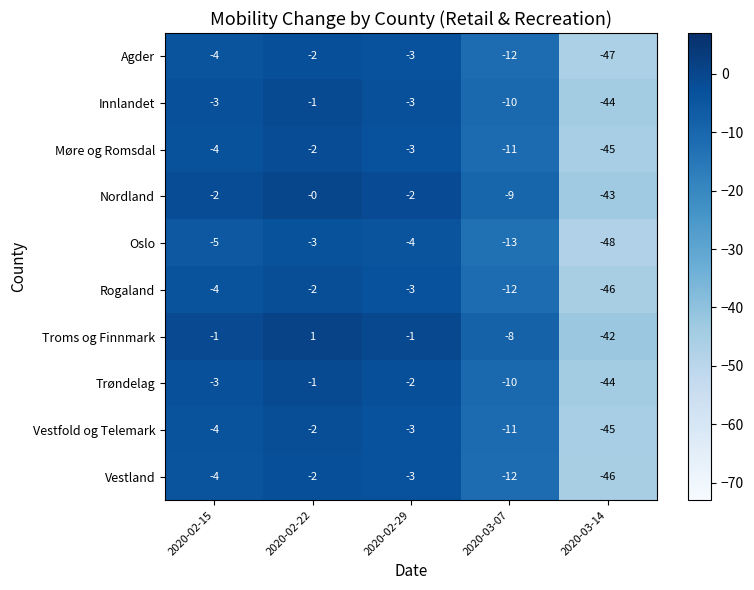

What is the difference between the second highest and second lowest values in the Møre og Romsdal series?

8